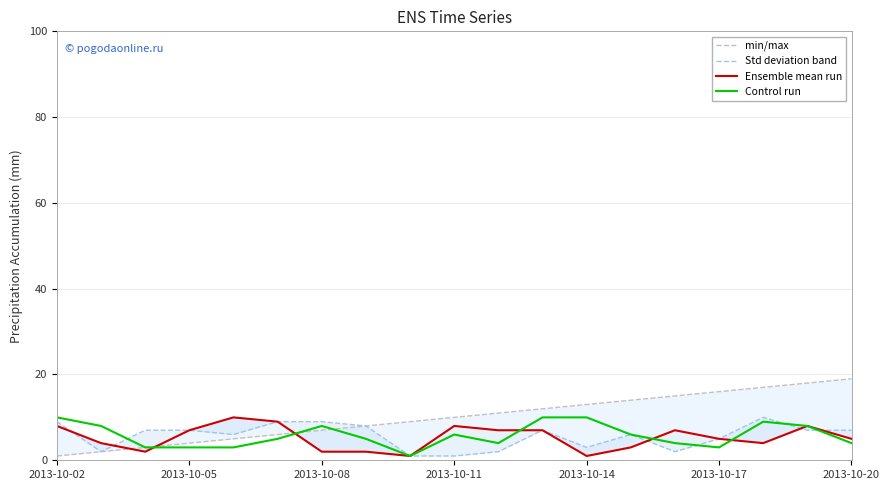

At which label does Ensemble mean run first exceed 5?

2013-10-02